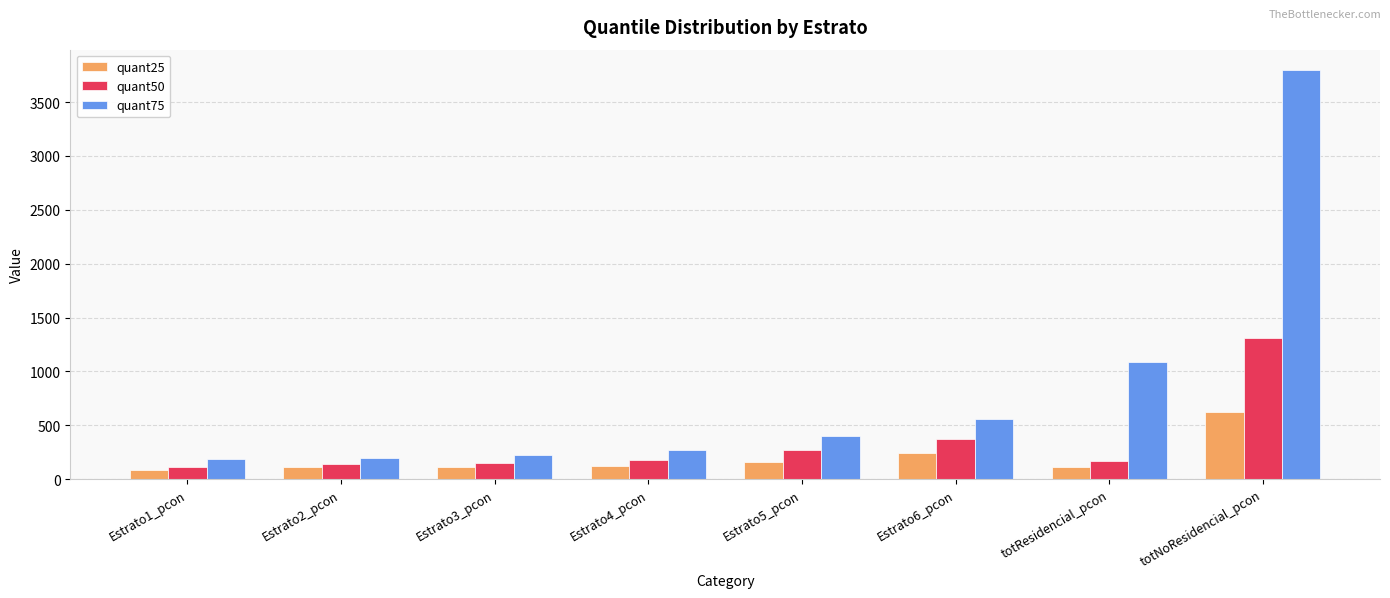

What is the sum of the quant25 values at Estrato4_pcon and Estrato2_pcon?

228.9